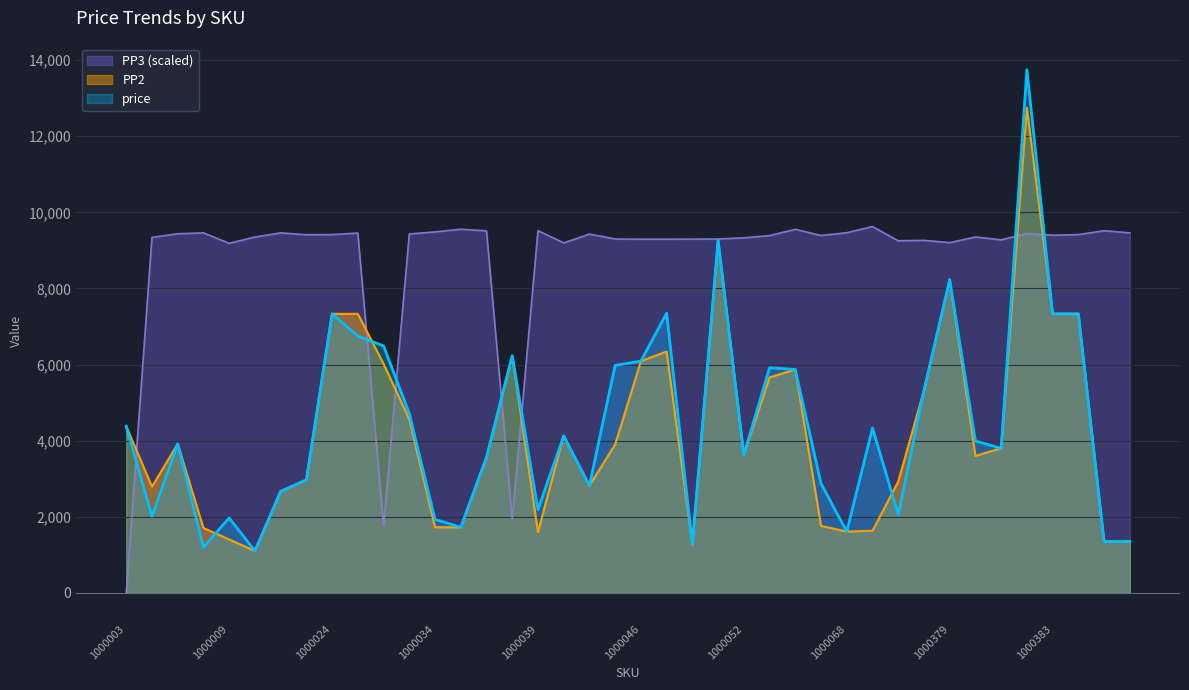

What is the greatest value displayed?

13750.0